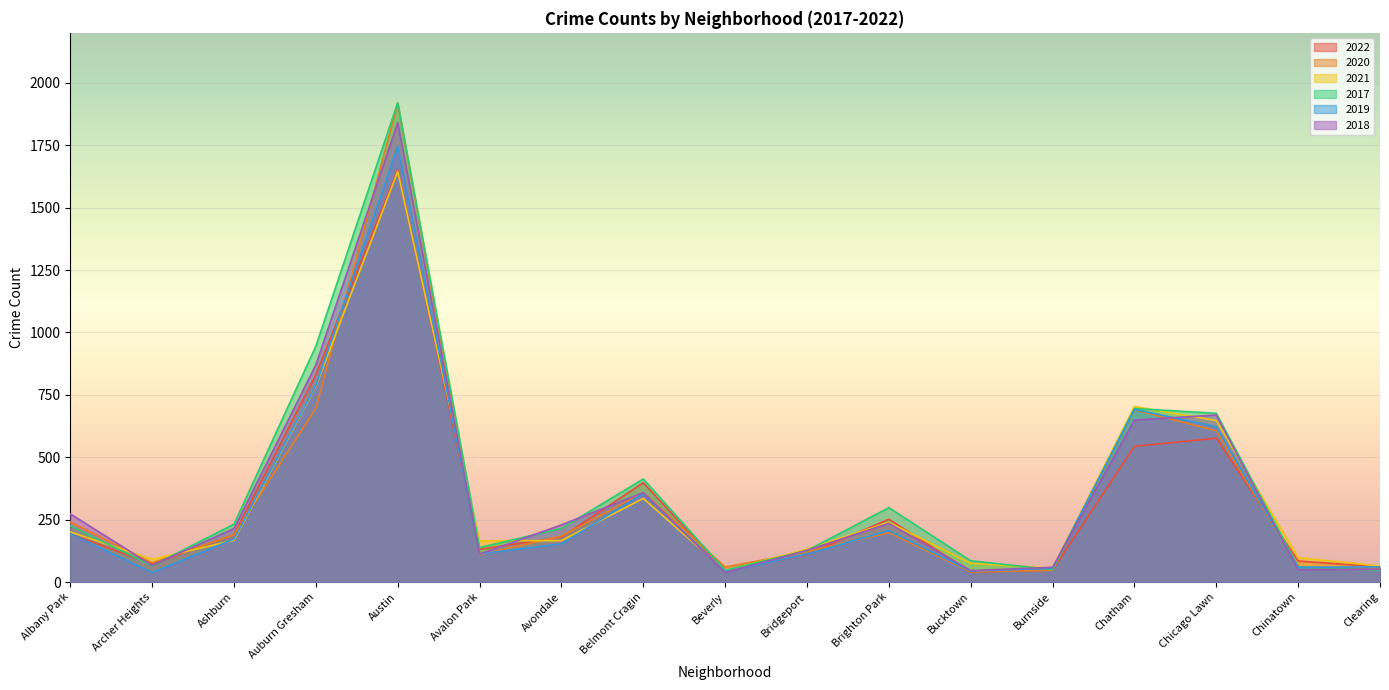

What is the difference between the maximum and minimum values in the 2018 series?

1802